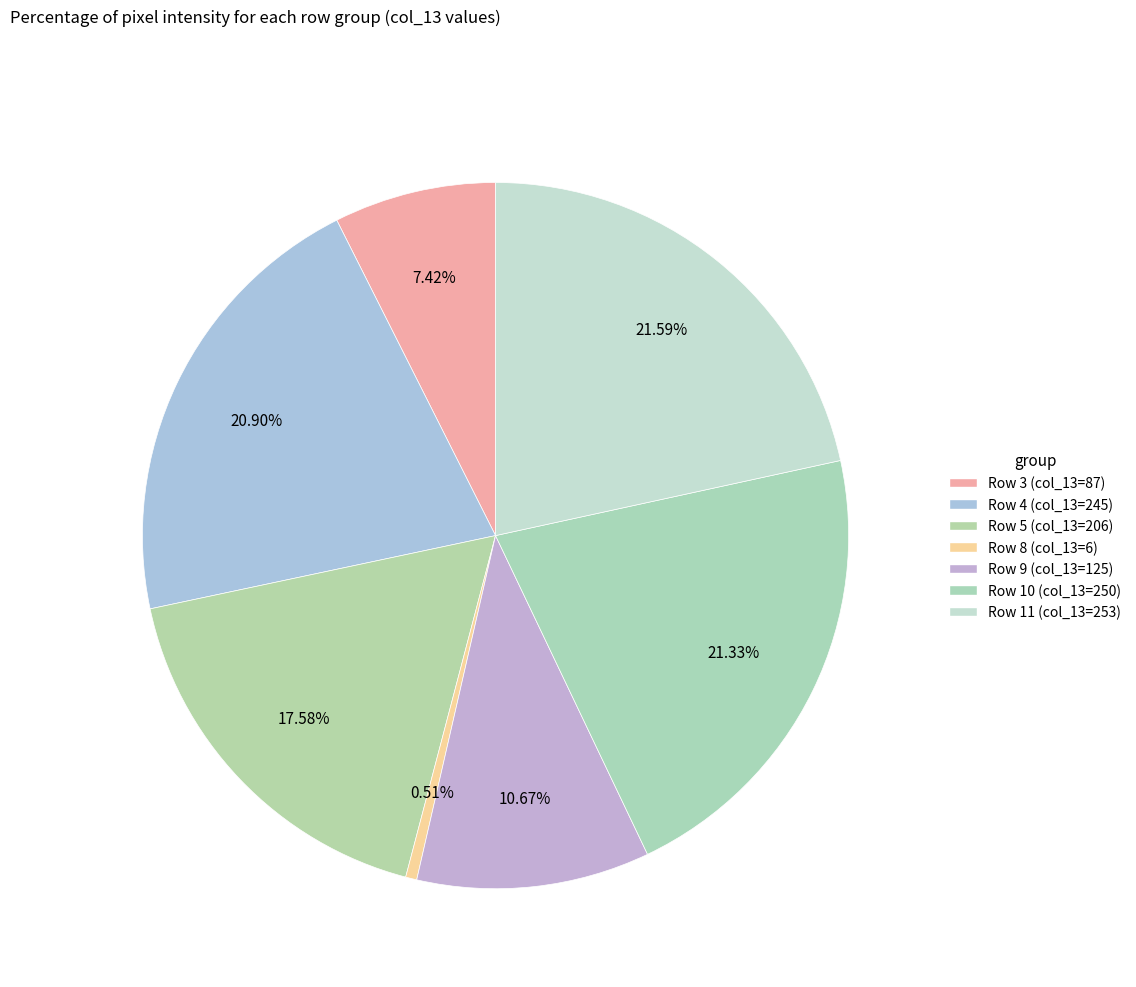

Count the number of slices in the pie.

7